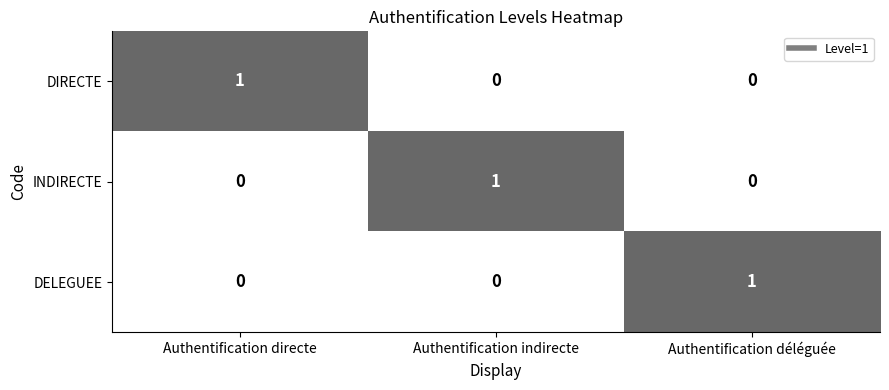

At how many categories does at least one series exceed 0?

3